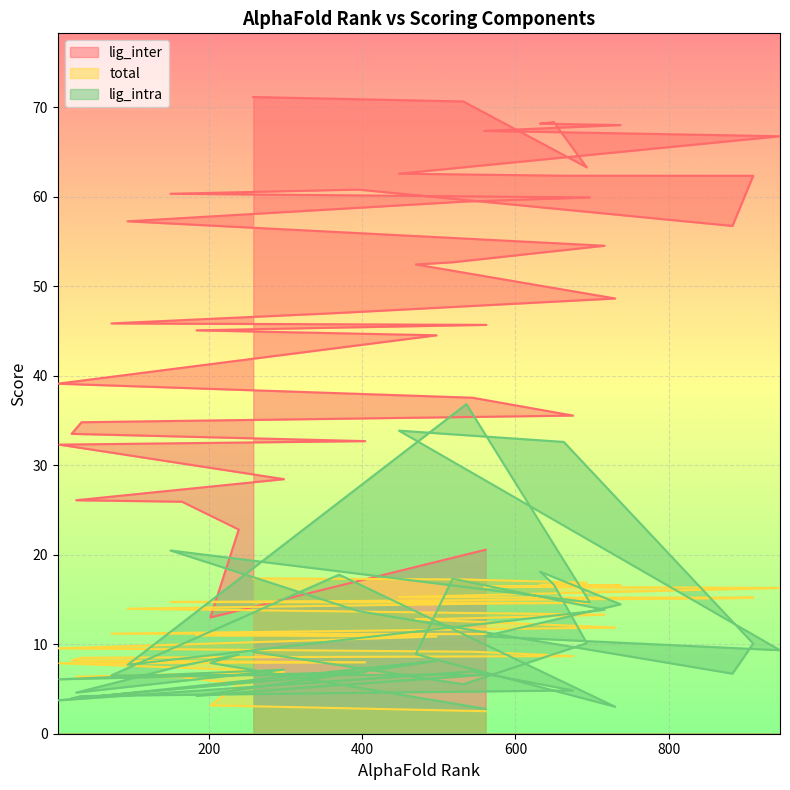

What is the highest value of the lig_inter series?

71.2